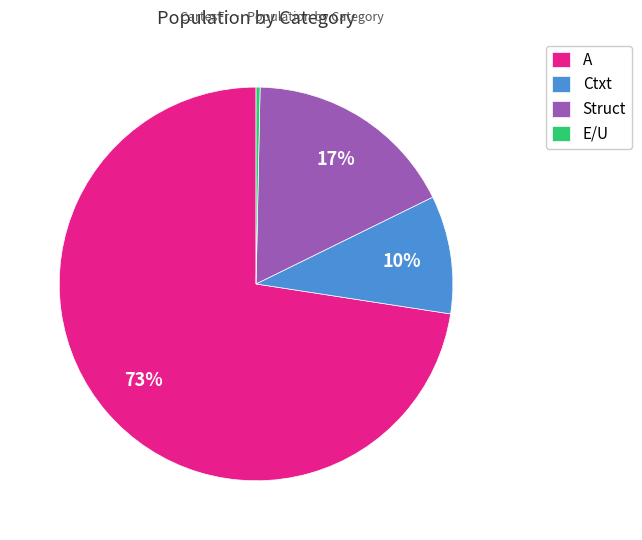

Which category has the biggest portion of the pie?

A